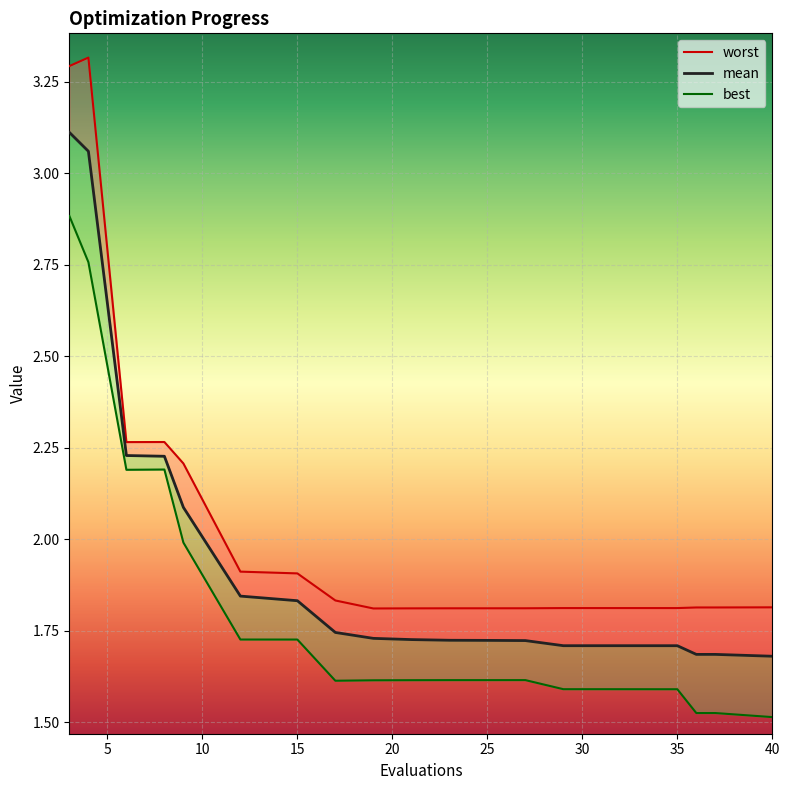

What is the difference between the maximum and minimum values in the mean series?

1.4